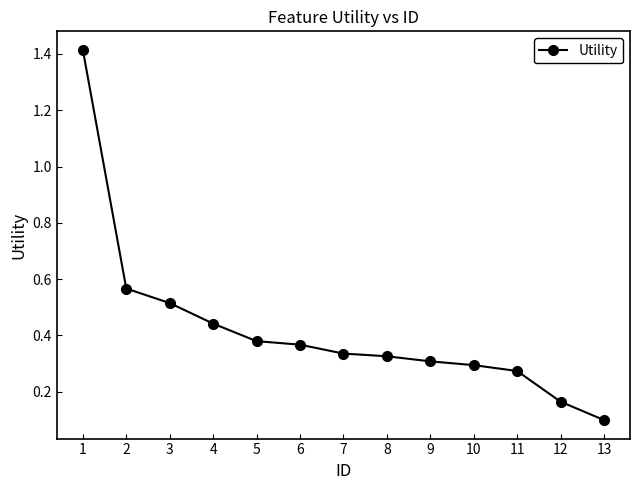

At which label is the value closest to 0?

13